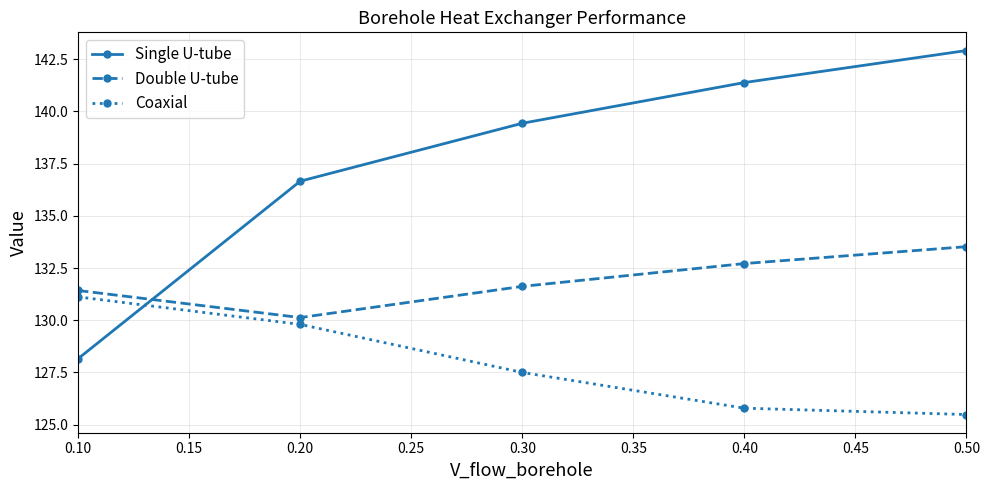

Is it true that Single U-tube equals 200.4 at 0.40?

False